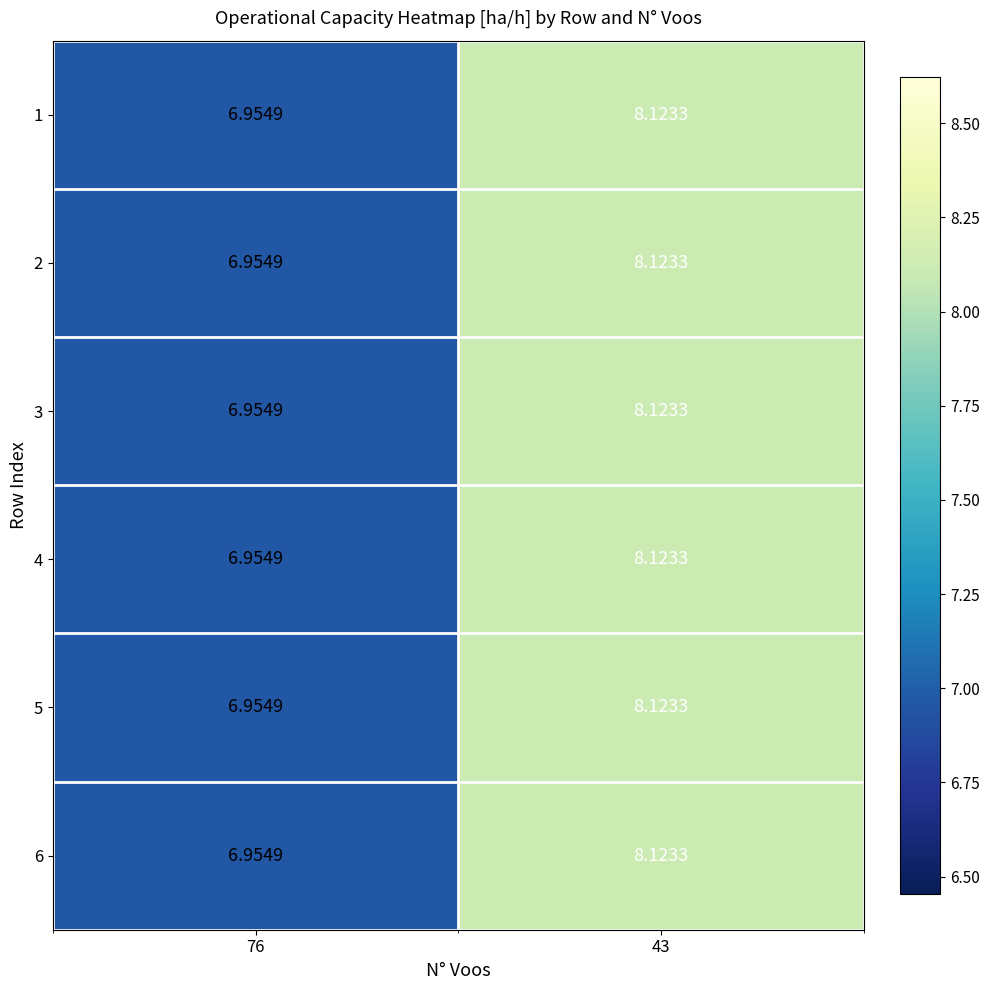

What is the greatest value displayed?

8.1